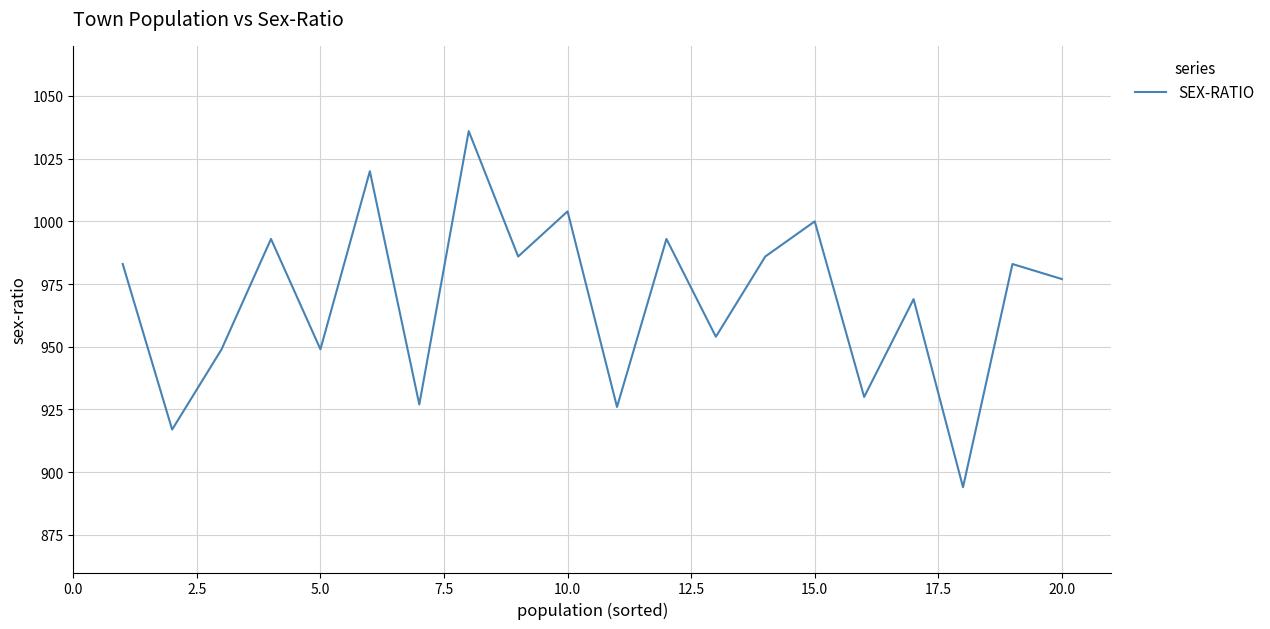

What is the difference between the maximum and minimum values?

142